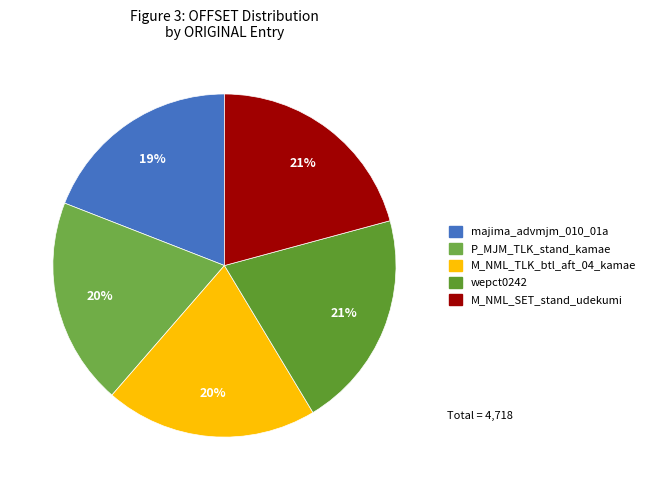

True or false: P_MJM_TLK_stand_kamae accounts for 20% of the total.

True